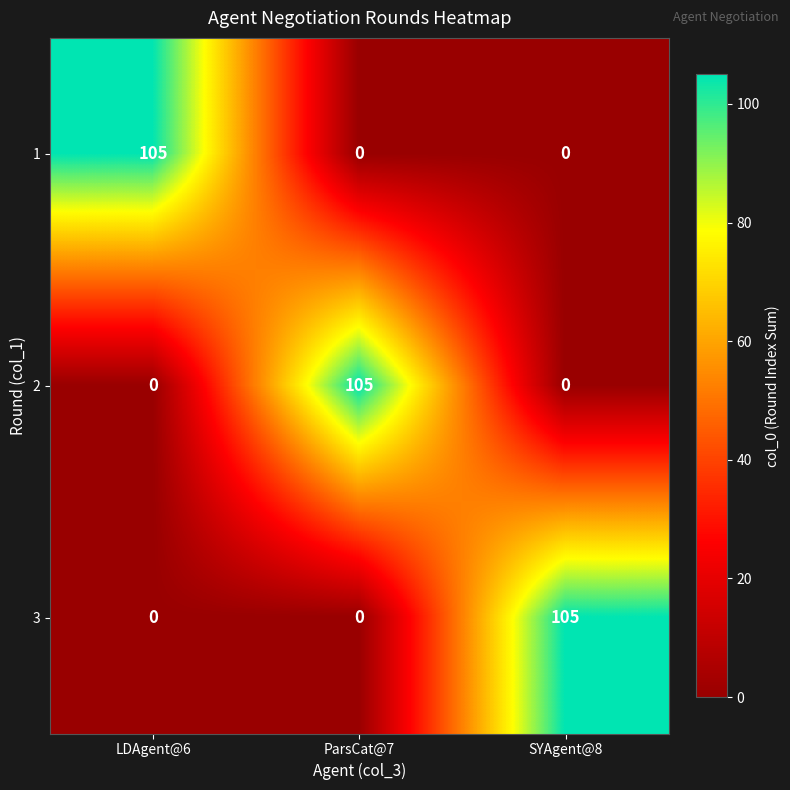

What is the average value of the 3 series?

35